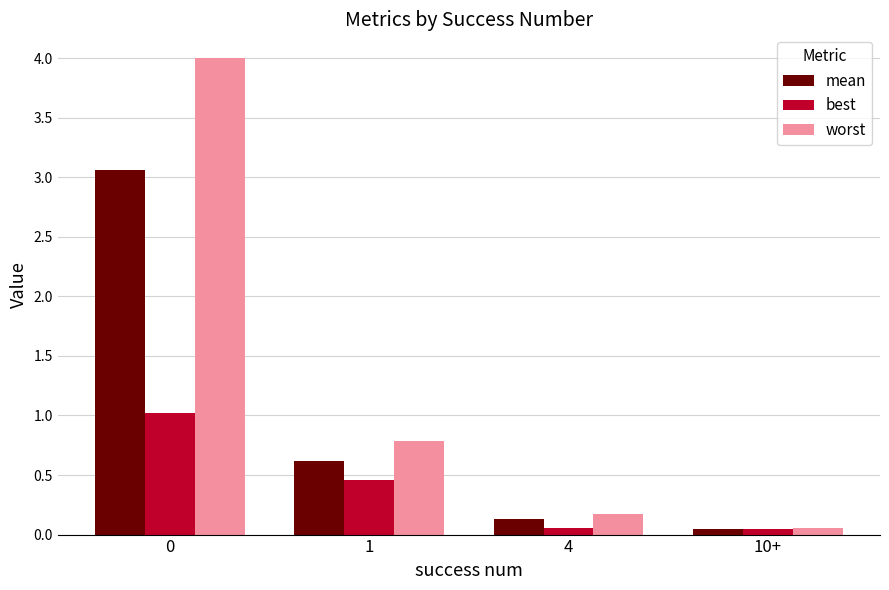

The value of best at 4 is 0.1. True or false?

True